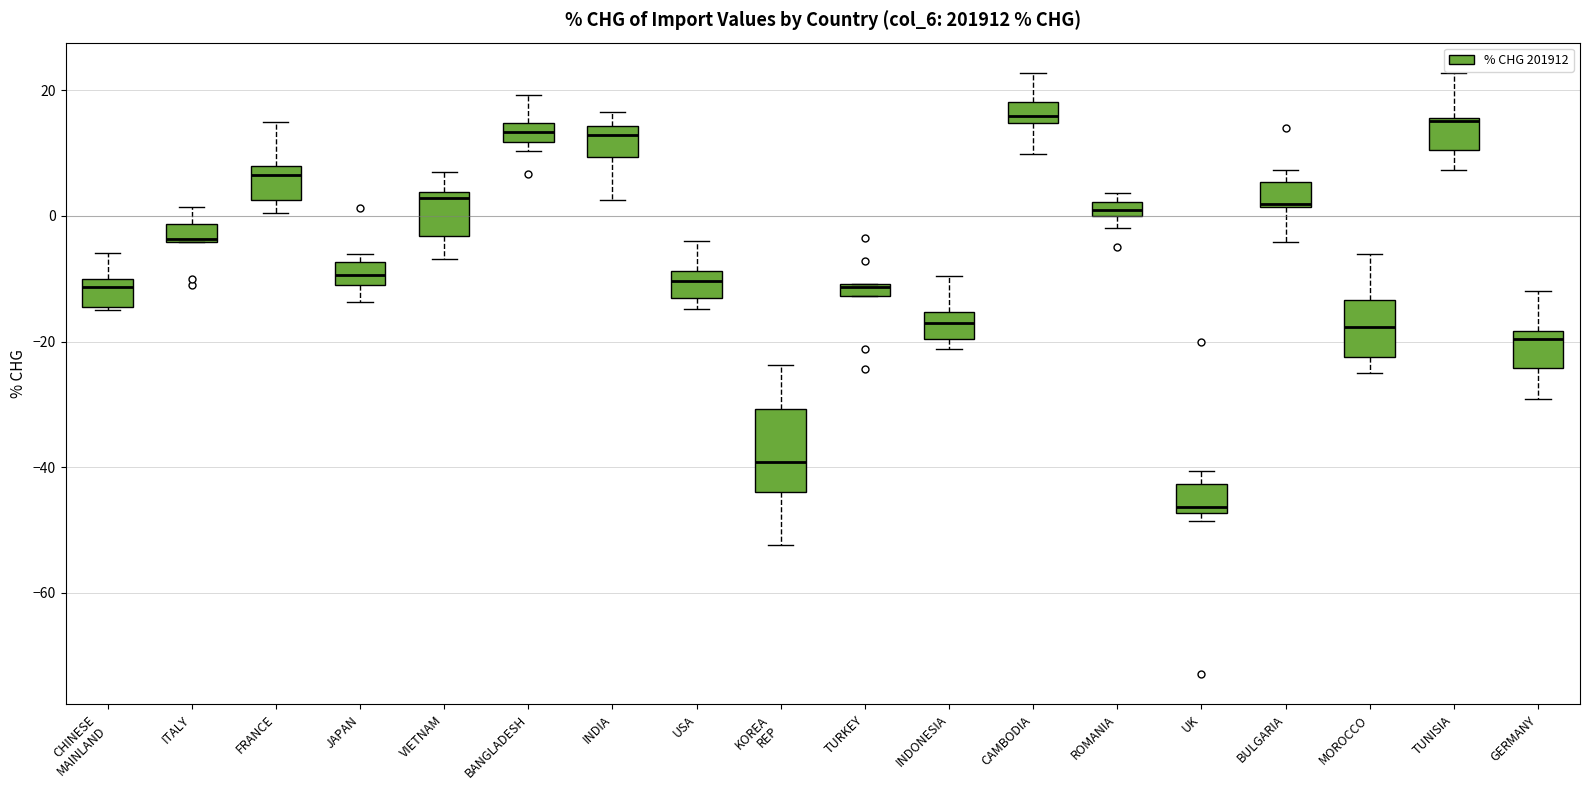

Which box is the tallest, from its lower edge to its upper edge?

KOREA REP